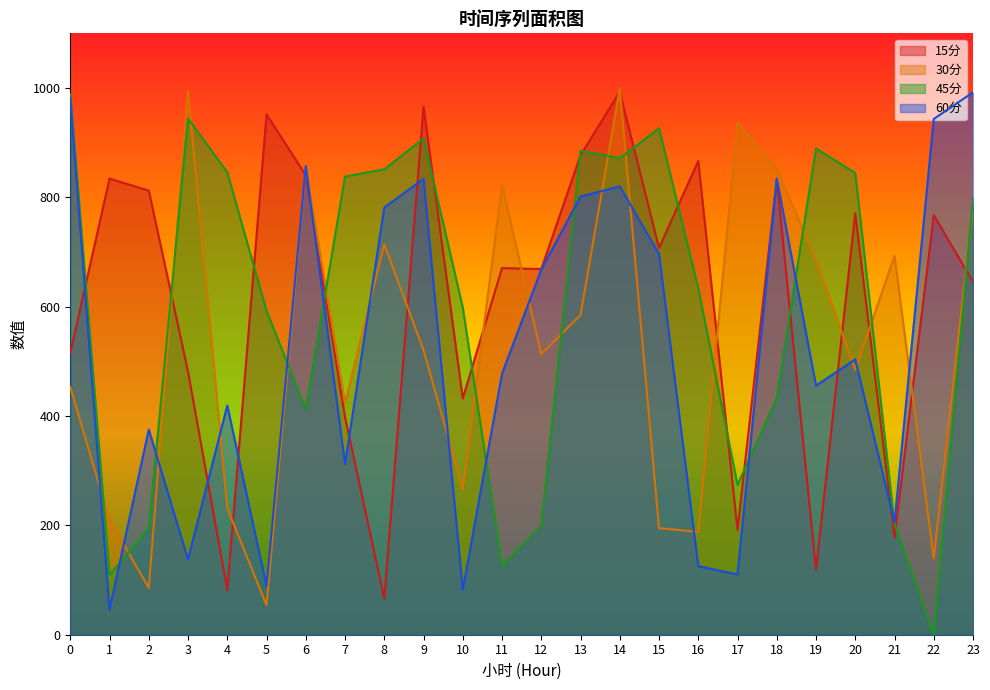

What are all the series names shown in the legend?

15分, 30分, 45分, 60分